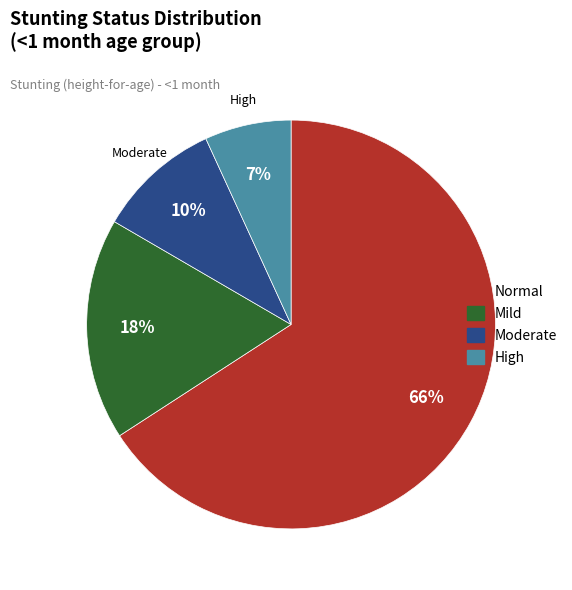

To the nearest percent, what is the average slice percentage?

25%